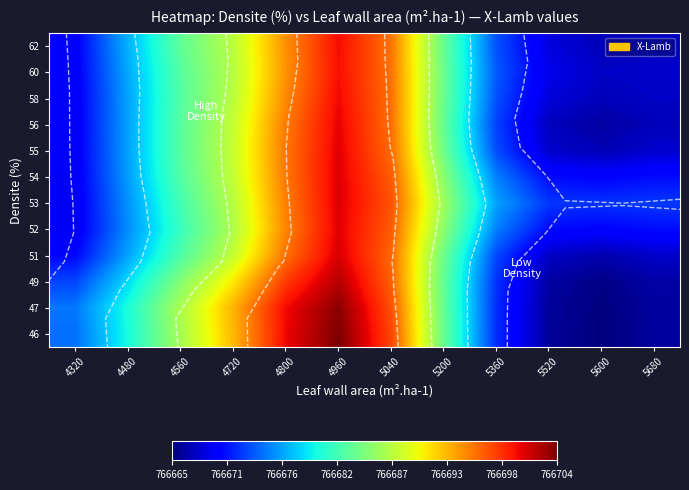

At how many categories does at least one series exceed 766671?

12